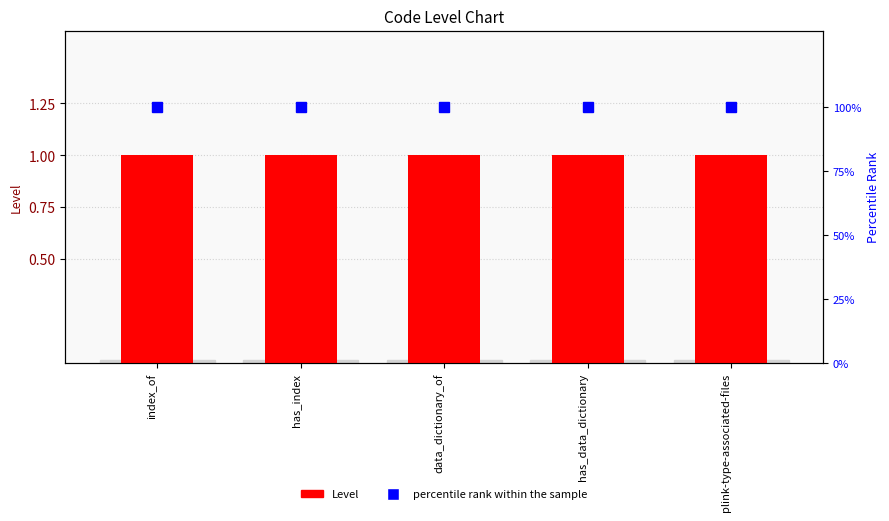

At which category is the sum across all series the highest?

index_of